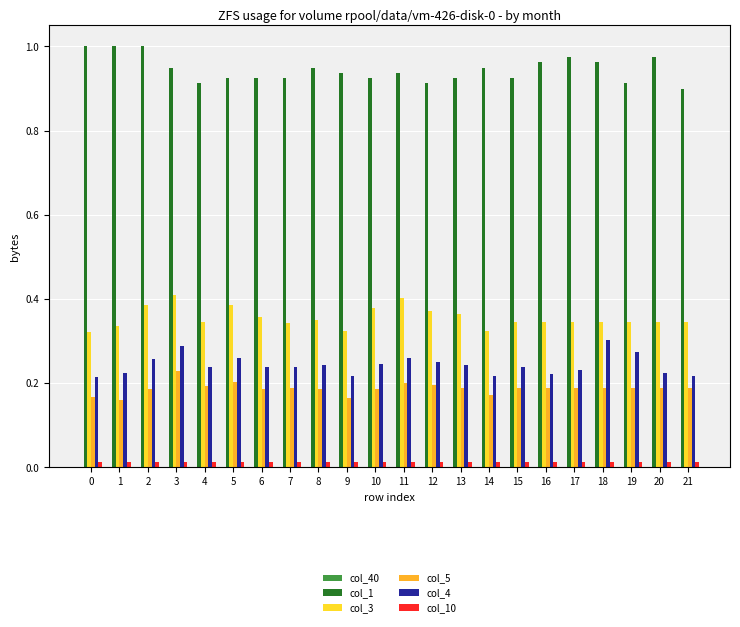

Rank the series at 2 from lowest to highest value.

col_10, col_5, col_4, col_3, col_1